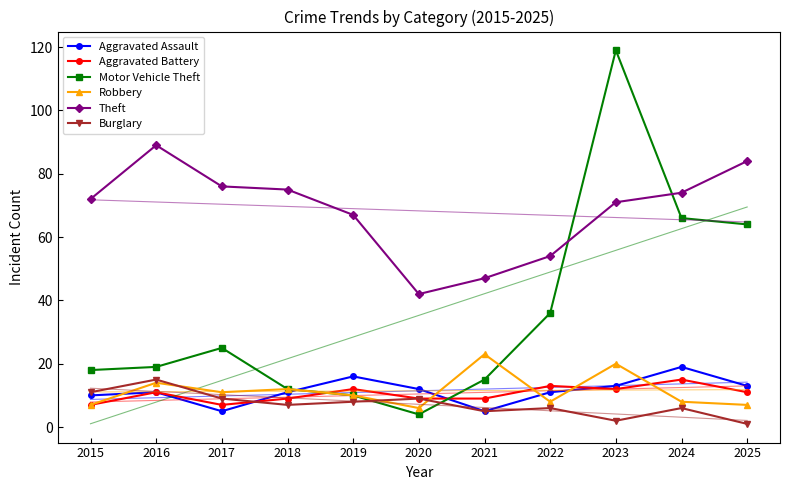

What is the difference between the highest and lowest values at 2024?

68